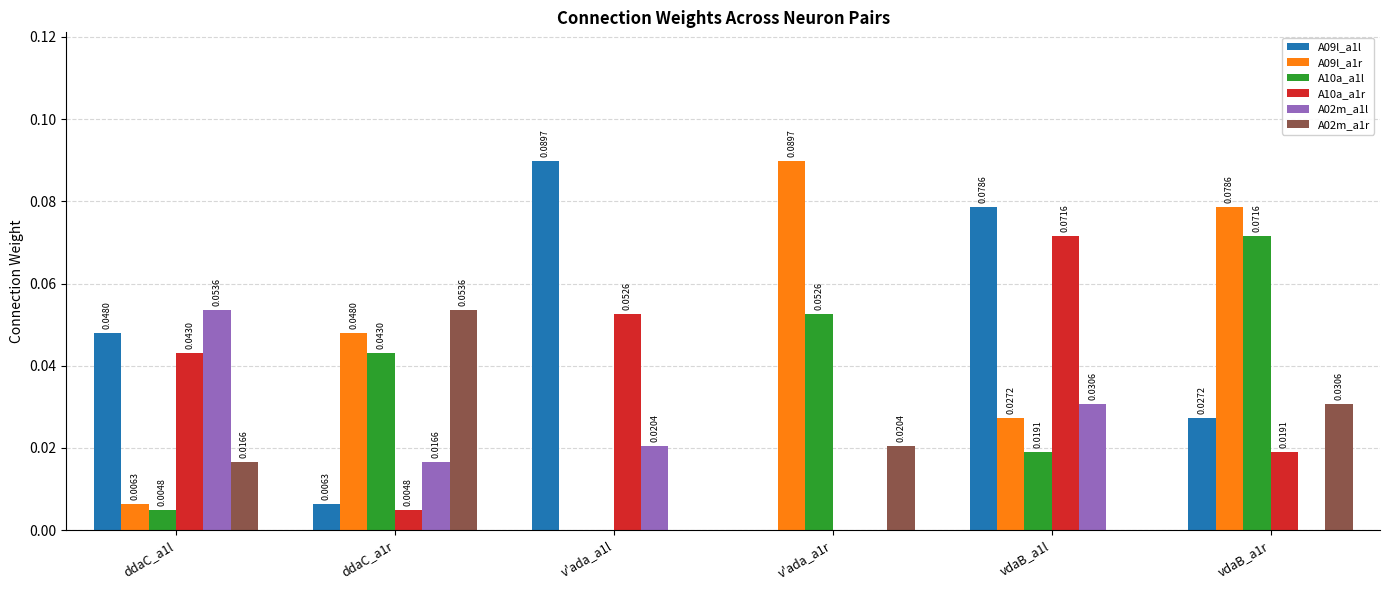

How many values in A09l_a1r are above zero?

5